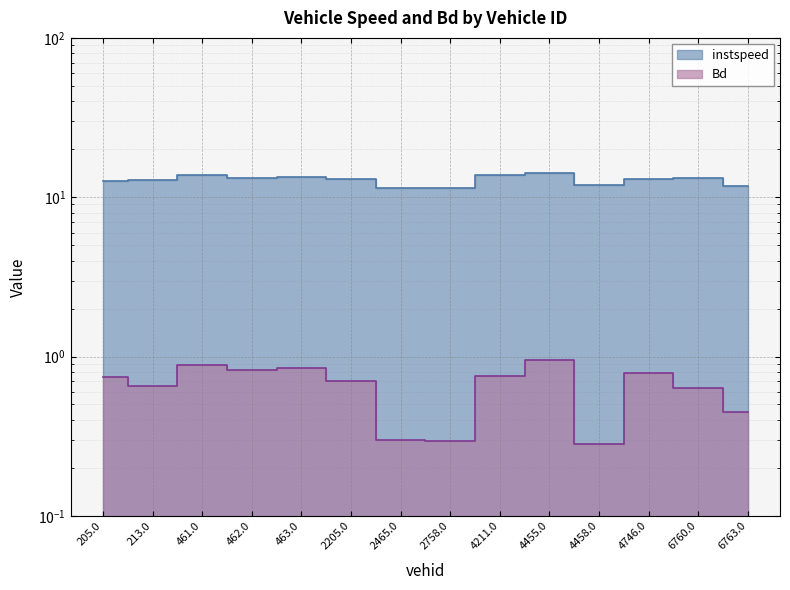

What are all the series names shown in the legend?

instspeed, Bd